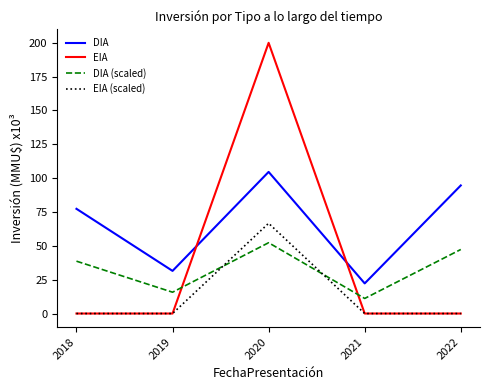

Rank the series at 2020 from highest to lowest value.

EIA, DIA, EIA (scaled), DIA (scaled)